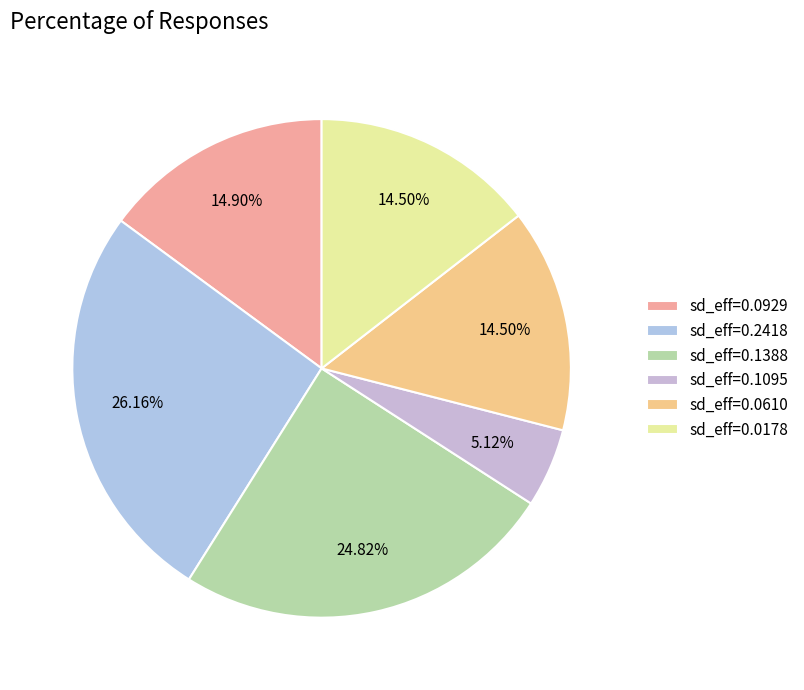

Which slice is the largest?

sd_eff=0.2418